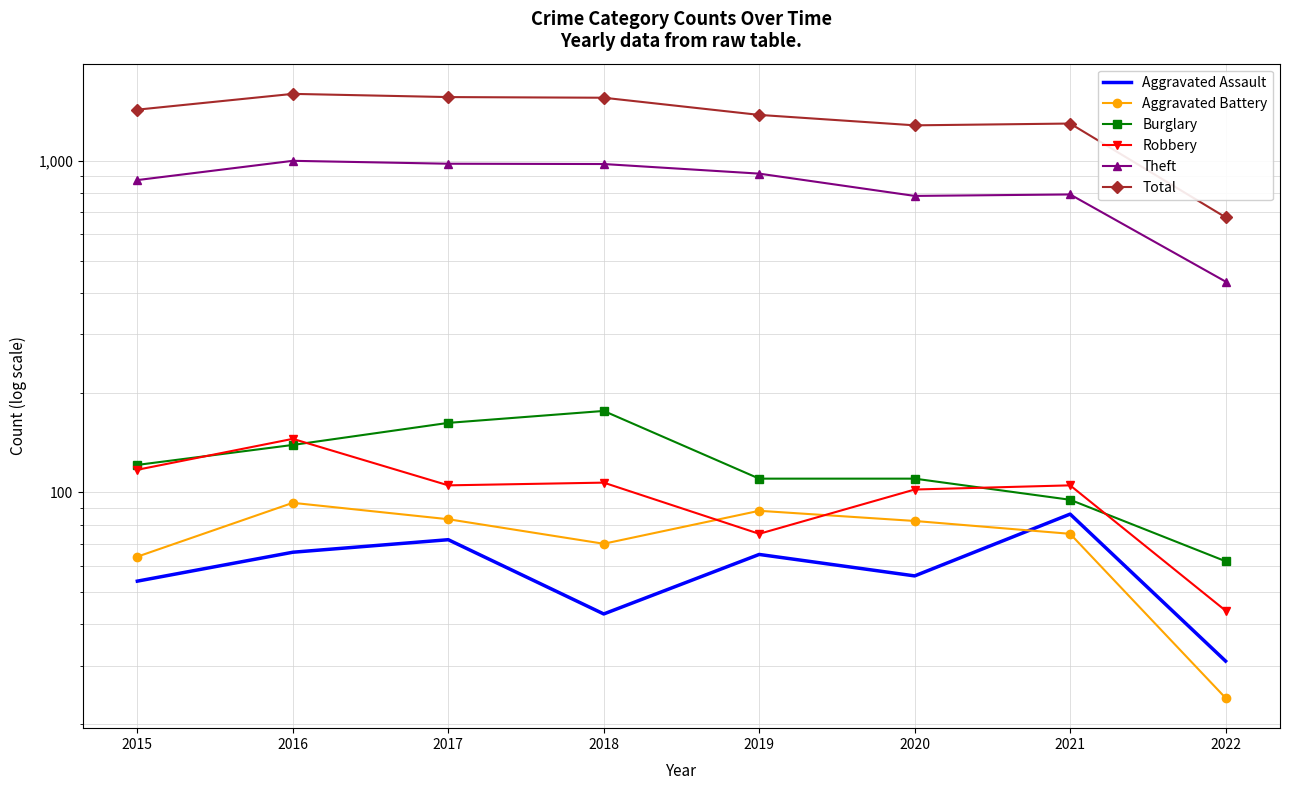

True or false: Burglary has more than 0 points higher than both neighbors.

True